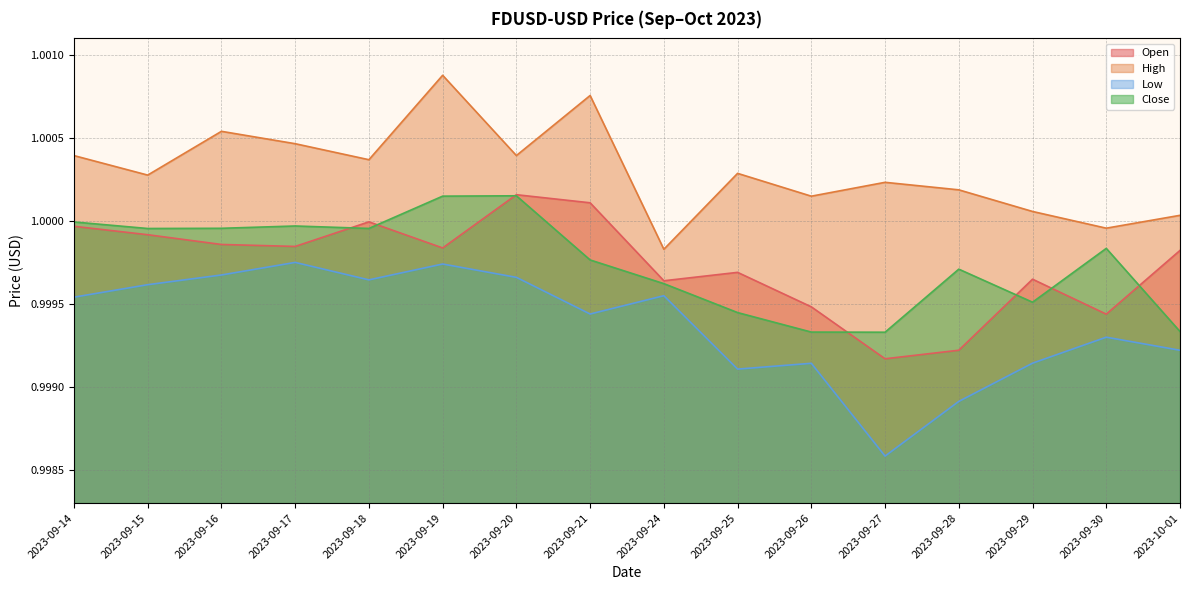

Reading left to right, list all the values displayed in this chart.

Open: 2023-09-14=1.0	2023-09-15=1.0	2023-09-16=1.0	2023-09-17=1.0	2023-09-18=1.0	2023-09-19=1.0	2023-09-20=1.0	2023-09-21=1.0	2023-09-24=1.0	2023-09-25=1.0	2023-09-26=1.0	2023-09-27=1.0	2023-09-28=1.0	2023-09-29=1.0	2023-09-30=1.0	2023-10-01=1.0
High: 2023-09-14=1.0	2023-09-15=1.0	2023-09-16=1.0	2023-09-17=1.0	2023-09-18=1.0	2023-09-19=1.0	2023-09-20=1.0	2023-09-21=1.0	2023-09-24=1.0	2023-09-25=1.0	2023-09-26=1.0	2023-09-27=1.0	2023-09-28=1.0	2023-09-29=1.0	2023-09-30=1.0	2023-10-01=1.0
Low: 2023-09-14=1.0	2023-09-15=1.0	2023-09-16=1.0	2023-09-17=1.0	2023-09-18=1.0	2023-09-19=1.0	2023-09-20=1.0	2023-09-21=1.0	2023-09-24=1.0	2023-09-25=1.0	2023-09-26=1.0	2023-09-27=1.0	2023-09-28=1.0	2023-09-29=1.0	2023-09-30=1.0	2023-10-01=1.0
Close: 2023-09-14=1.0	2023-09-15=1.0	2023-09-16=1.0	2023-09-17=1.0	2023-09-18=1.0	2023-09-19=1.0	2023-09-20=1.0	2023-09-21=1.0	2023-09-24=1.0	2023-09-25=1.0	2023-09-26=1.0	2023-09-27=1.0	2023-09-28=1.0	2023-09-29=1.0	2023-09-30=1.0	2023-10-01=1.0